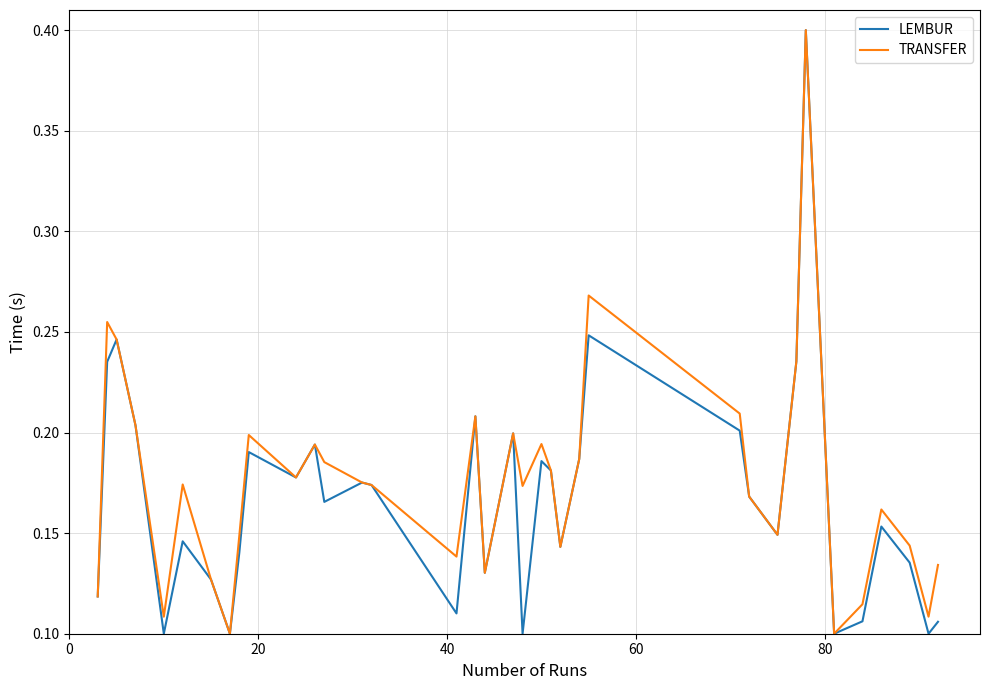

What is the maximum value for LEMBUR?

0.4